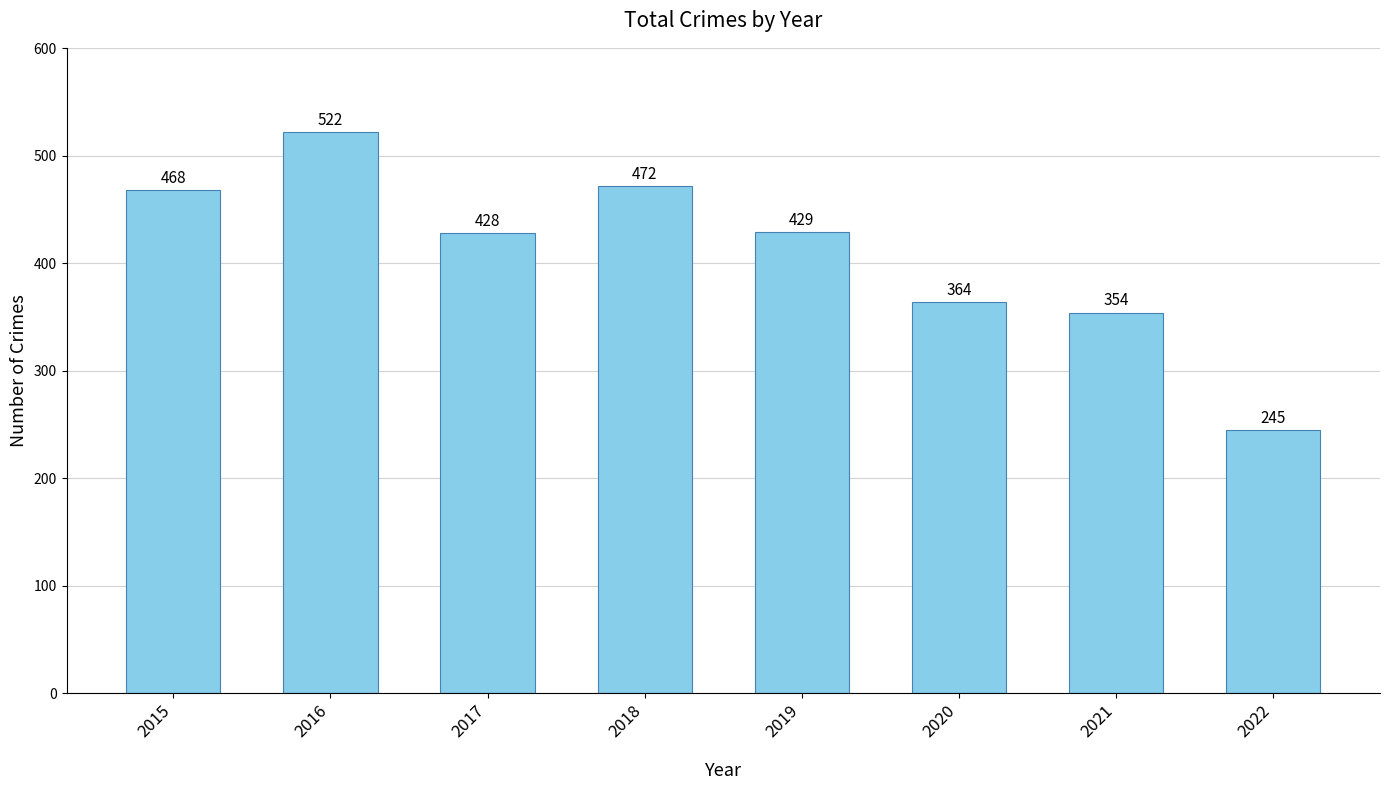

What is the value of the 2nd bar from the left?

522